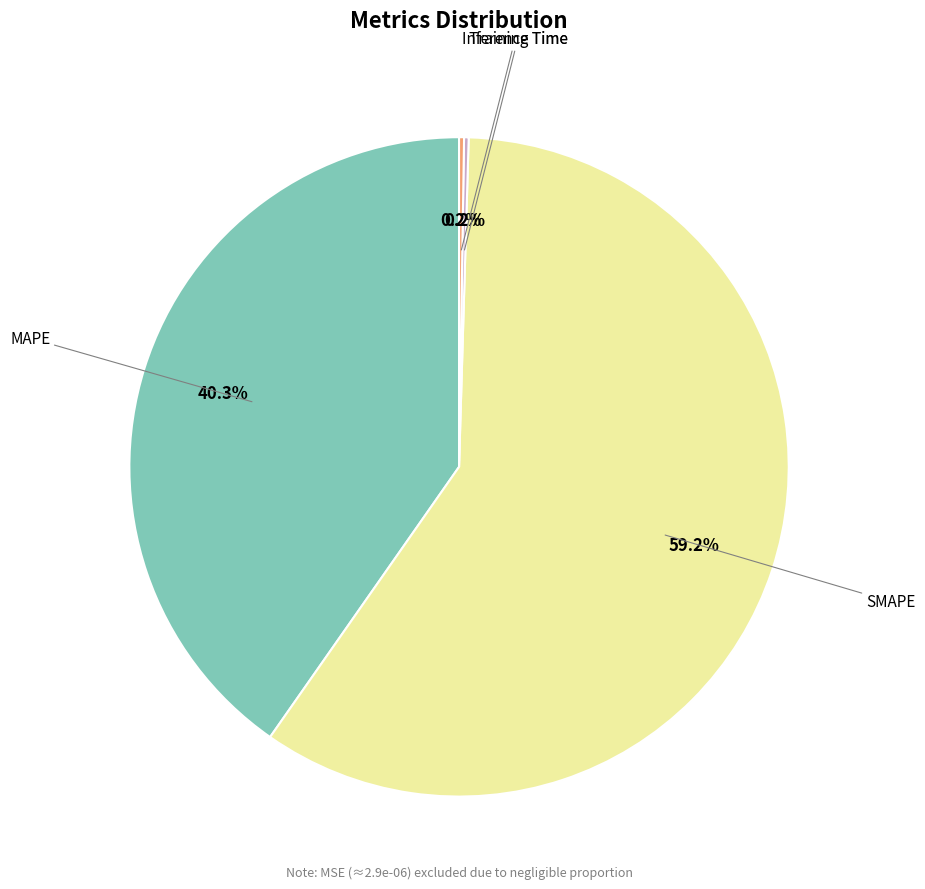

To the nearest percent, what is the difference between the largest and smallest slice percentages?

59%